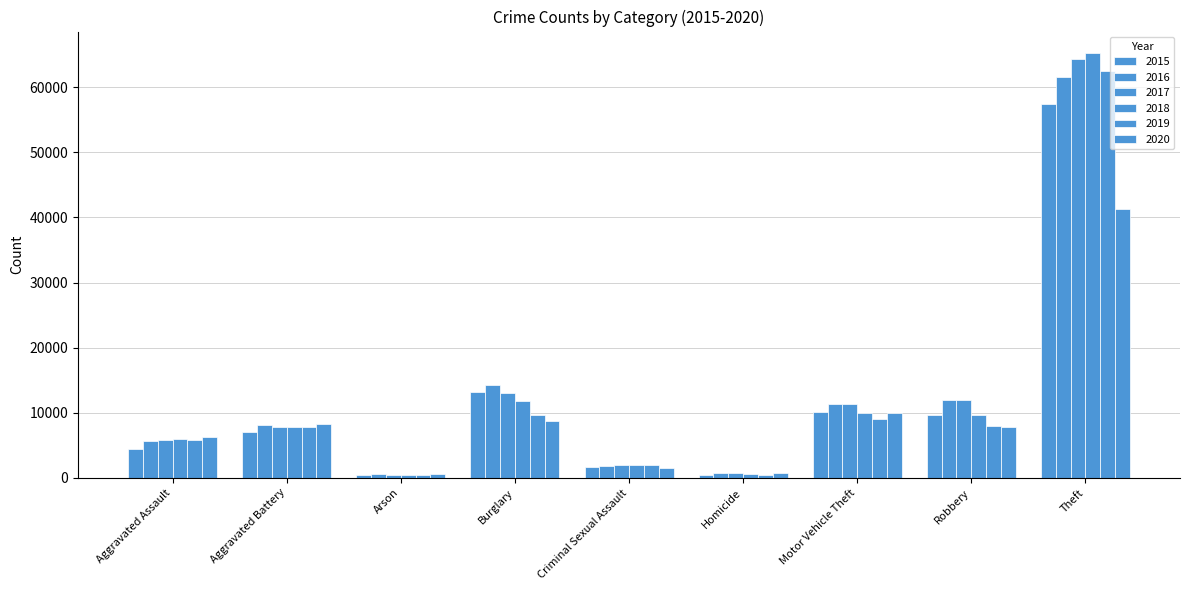

Does the chart contain any negative values?

No